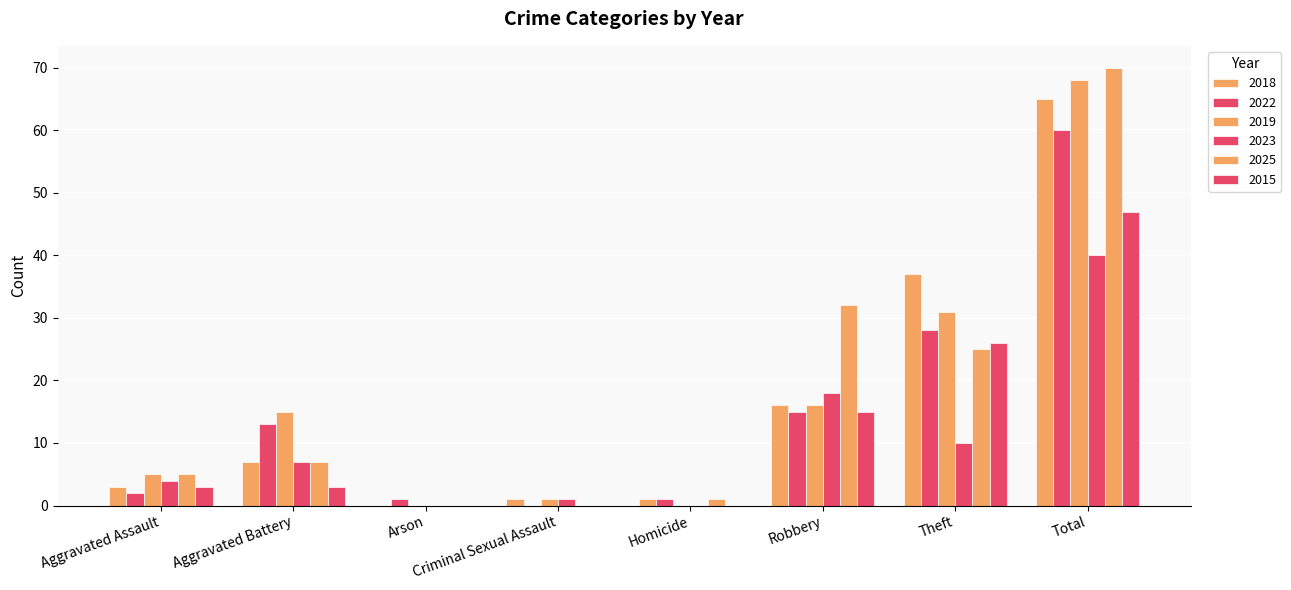

How many categories are shown in the chart?

8